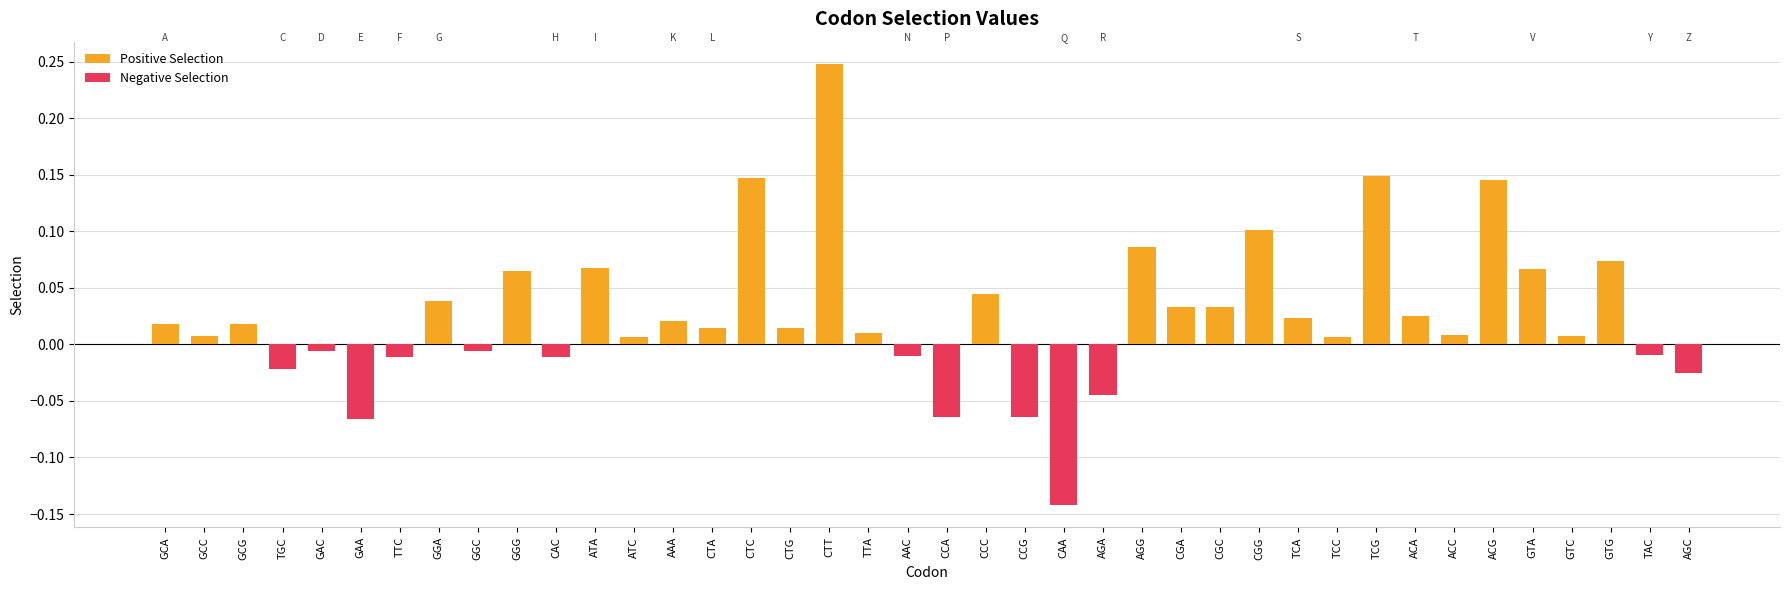

Reading left to right, extract all data points from this chart.

0.0	0.0	0.0	-0.0	-0.0	-0.1	-0.0	0.0	-0.0	0.1	-0.0	0.1	0.0	0.0	0.0	0.1	0.0	0.2	0.0	-0.0	-0.1	0.0	-0.1	-0.1	-0.0	0.1	0.0	0.0	0.1	0.0	0.0	0.1	0.0	0.0	0.1	0.1	0.0	0.1	-0.0	-0.0